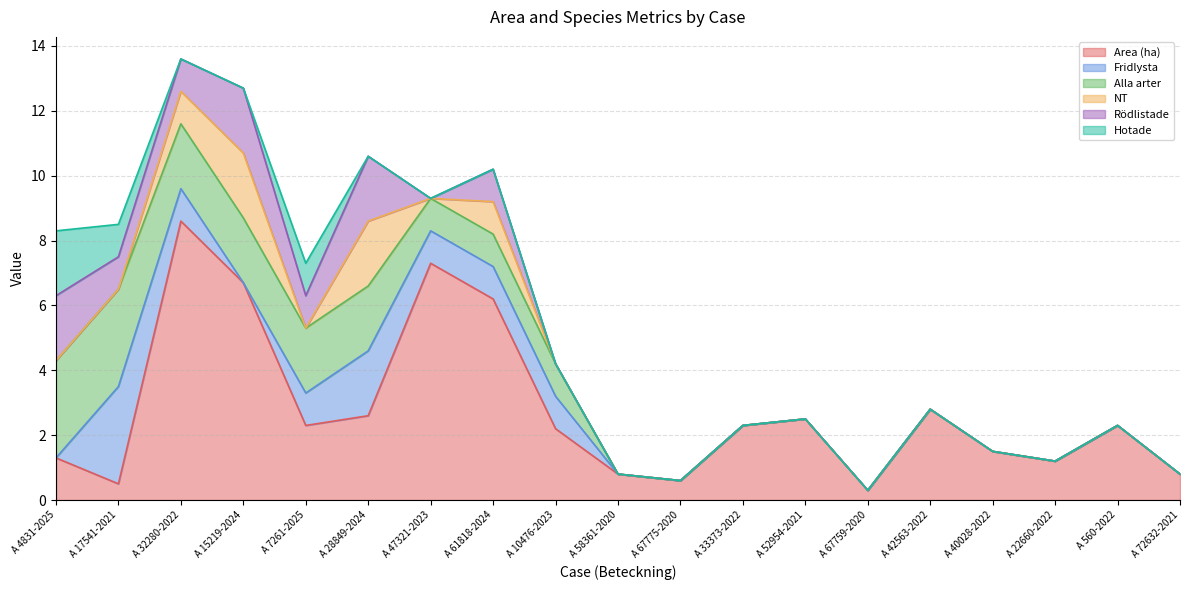

What is the total value across all series at A 22660-2022?

1.2